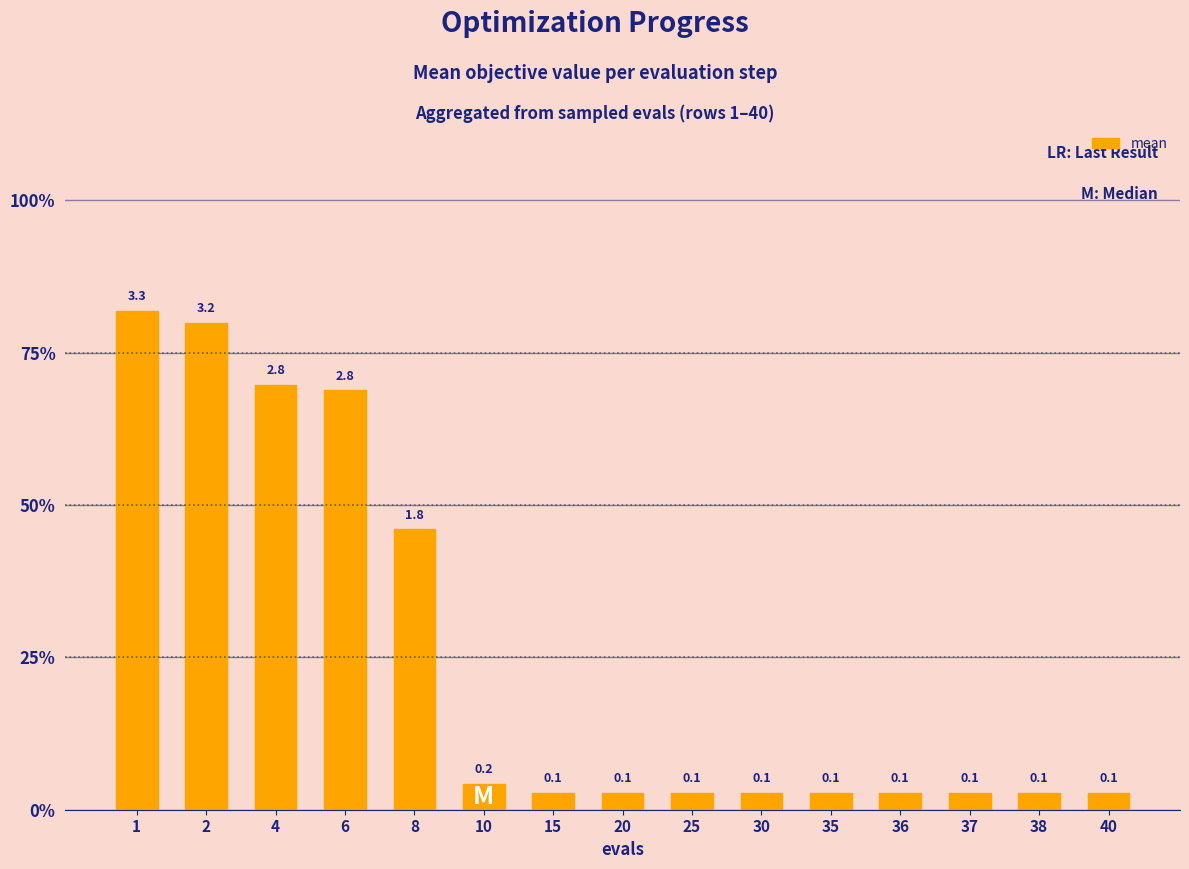

Count the number of categories in the chart.

15